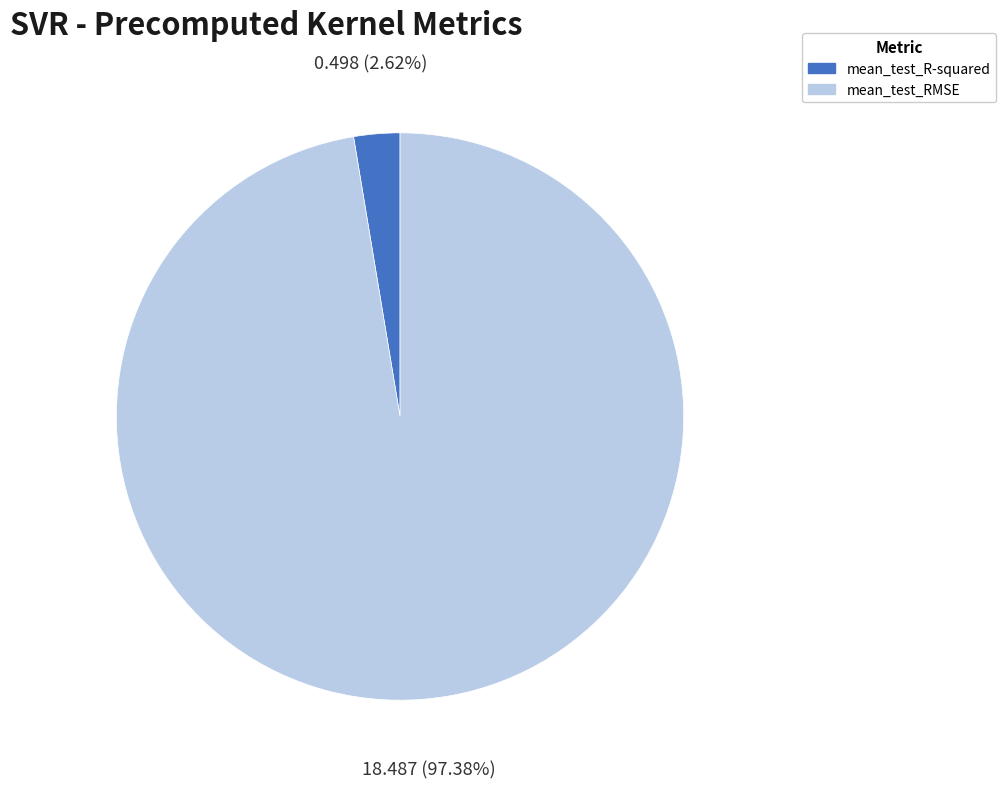

To the nearest percent, what percentage of the pie is mean_test_RMSE?

97%